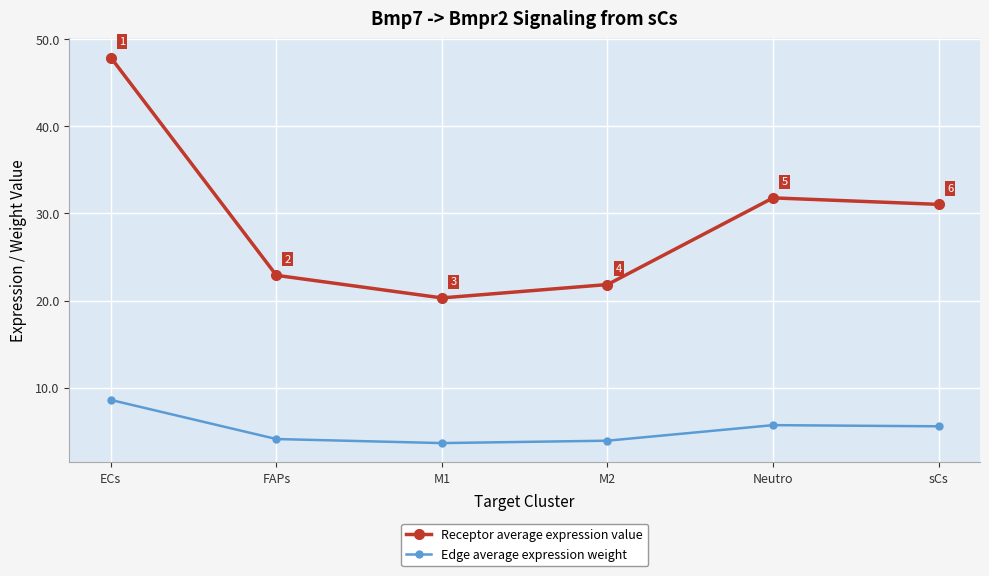

What is the minimum value for Receptor average expression value?

20.3